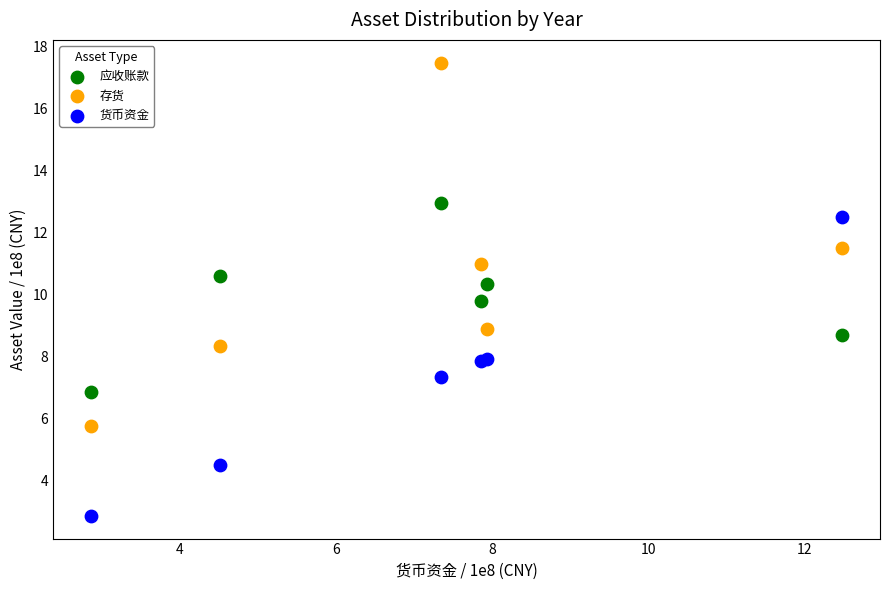

Which series reaches the minimum Y coordinate?

货币资金